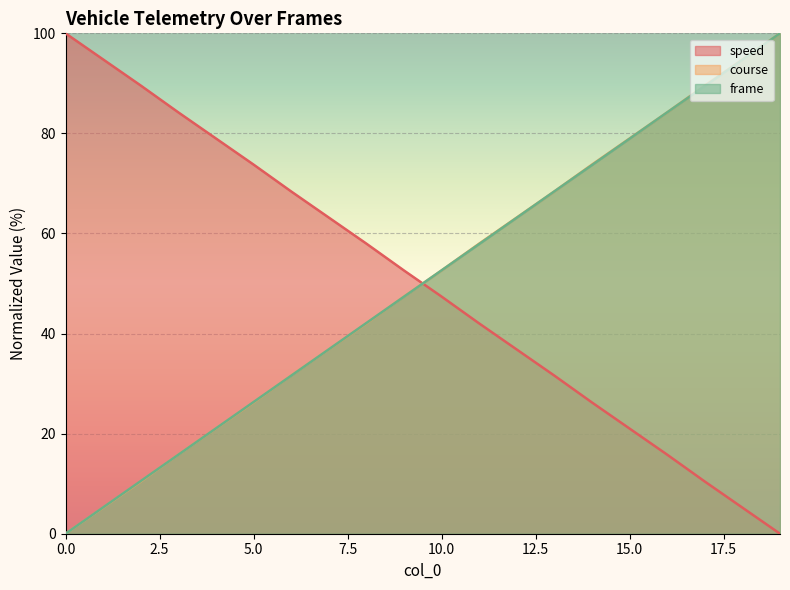

What are all the series names shown in the legend?

speed, course, frame